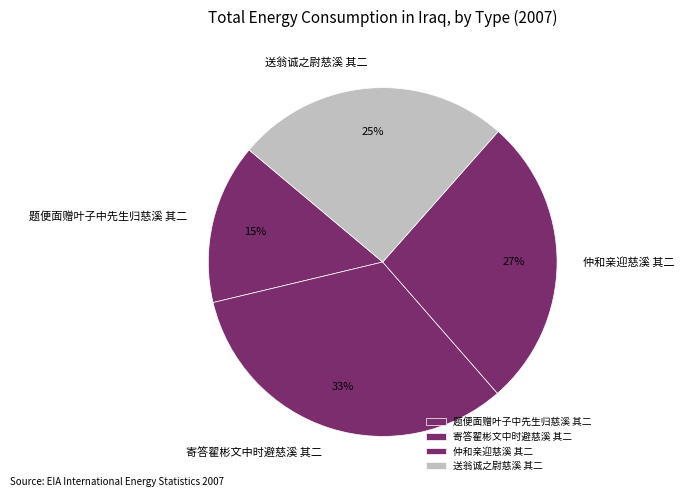

Combined, do 题便面赠叶子中先生归慈溪 其二 and 送翁诚之尉慈溪 其二 account for over 50%?

No